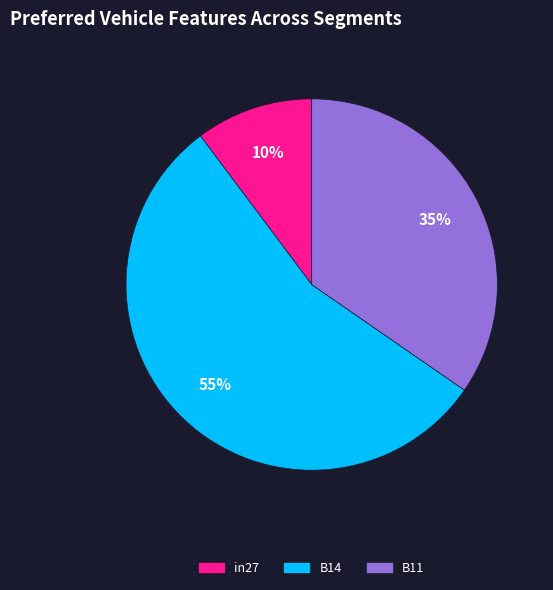

Combined, do in27 and B14 account for over 50%?

Yes